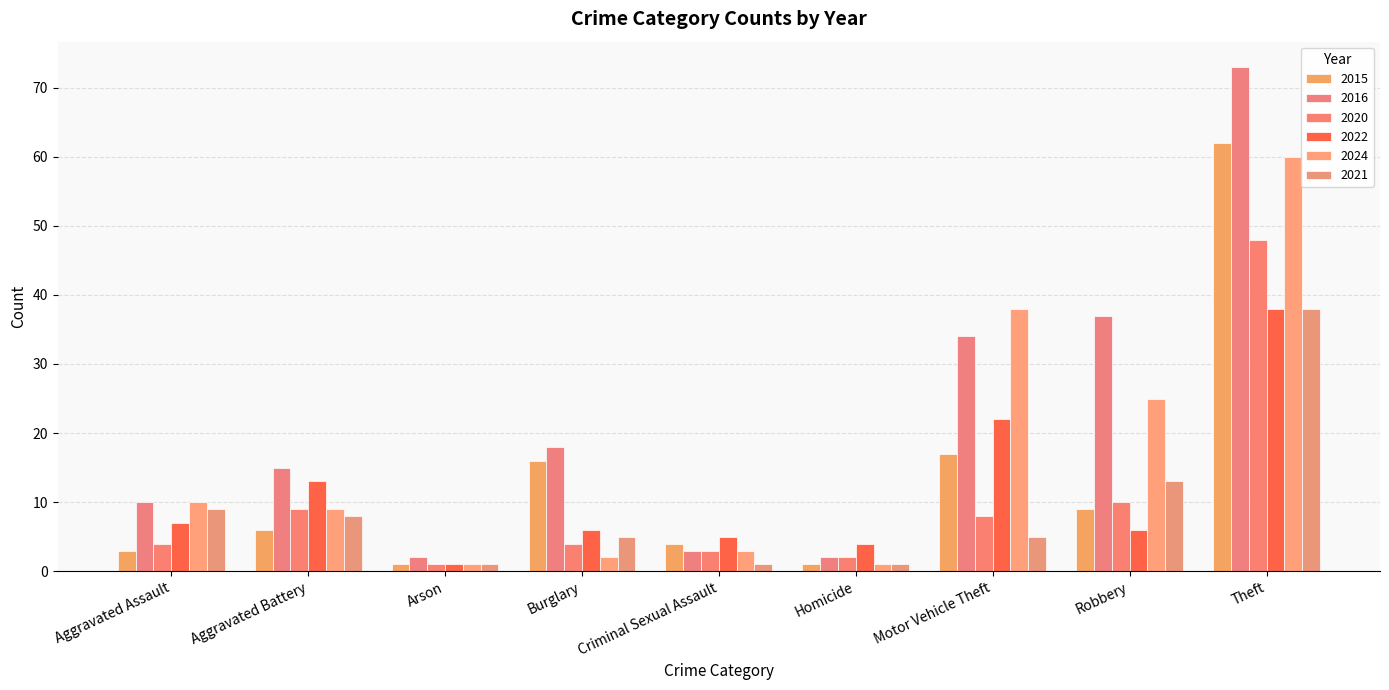

Which series has the largest total across all categories?

2016